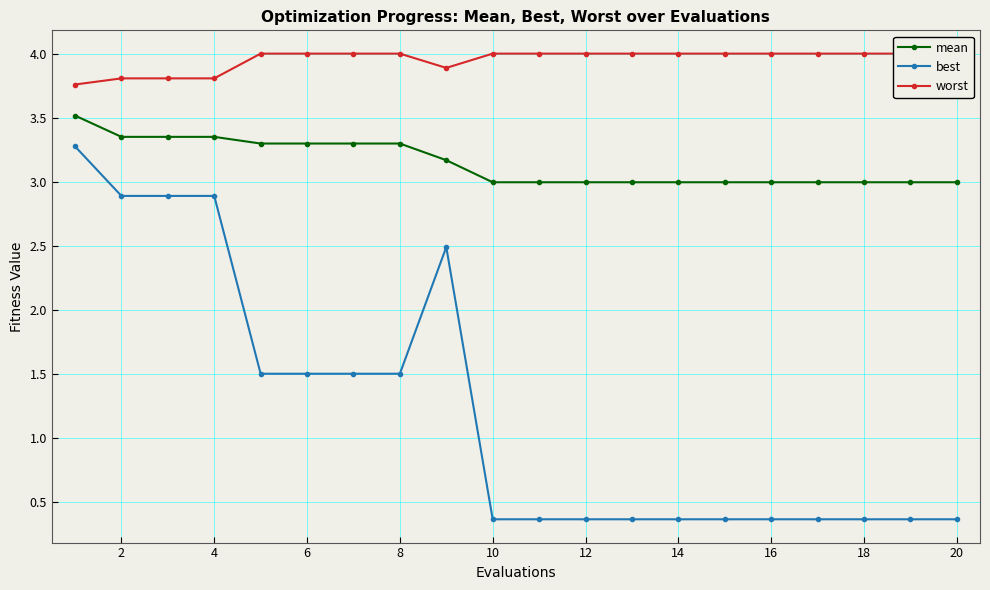

Which series has the largest range (max minus min)?

best